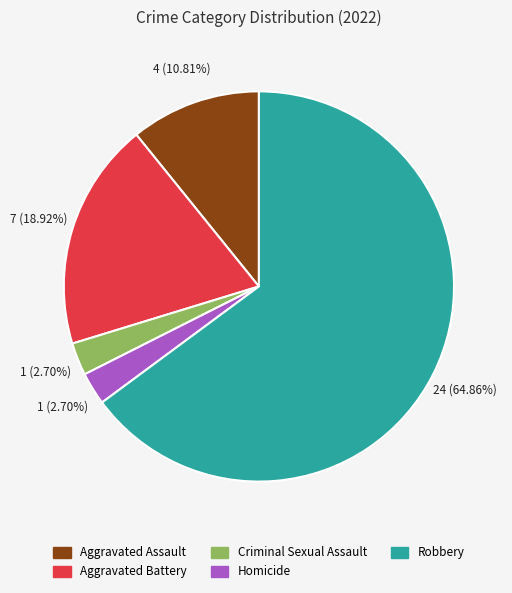

Combined, what portion of the pie is Aggravated Battery and Aggravated Assault?

29.7%